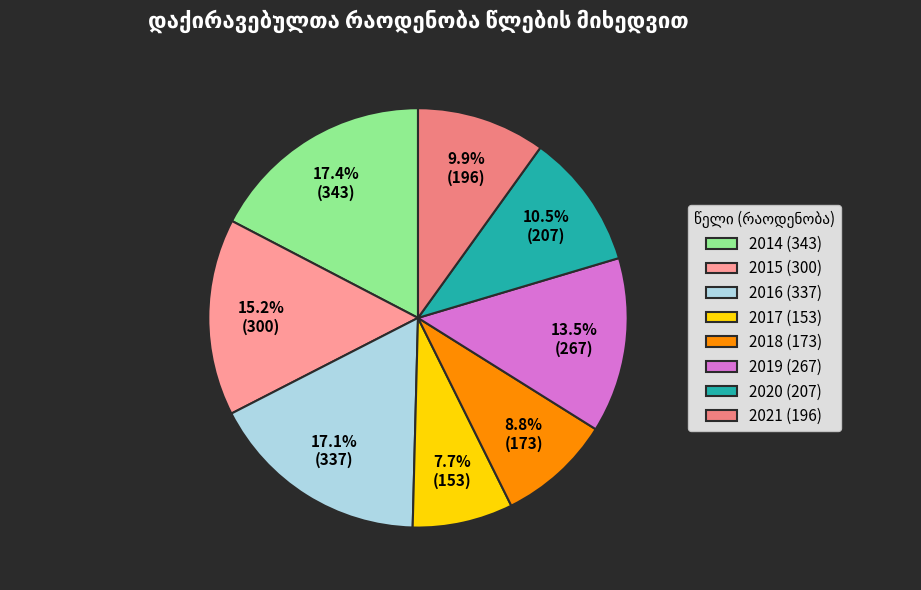

How many segments does this pie chart have?

8